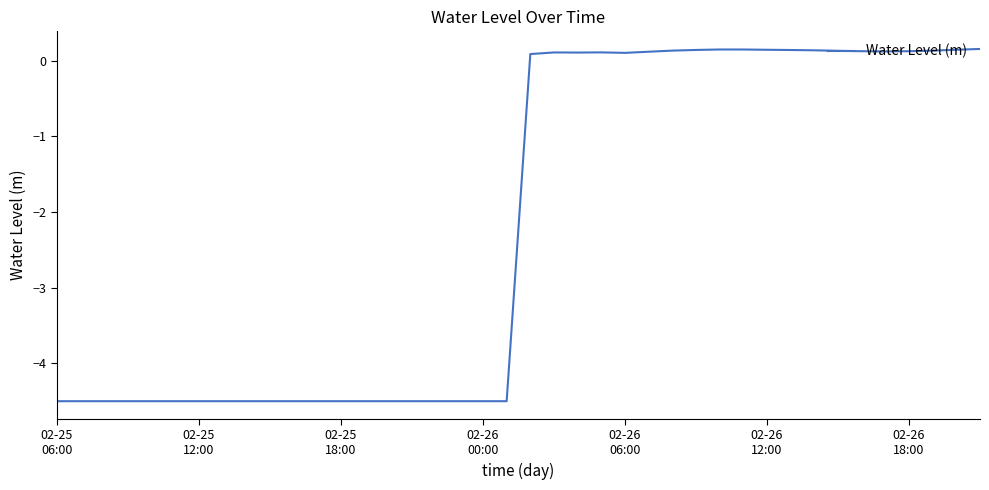

What is the difference between the maximum and minimum values?

4.7